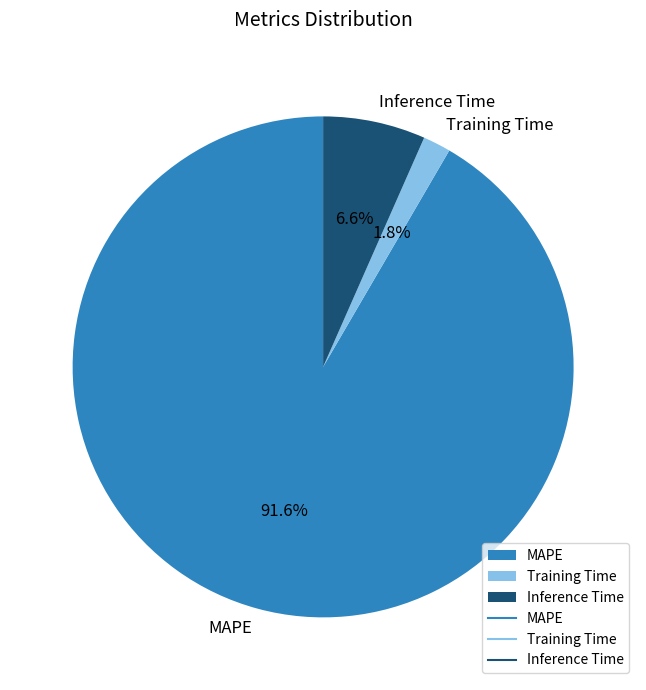

Do Inference Time and Training Time together represent more than half of the pie?

No